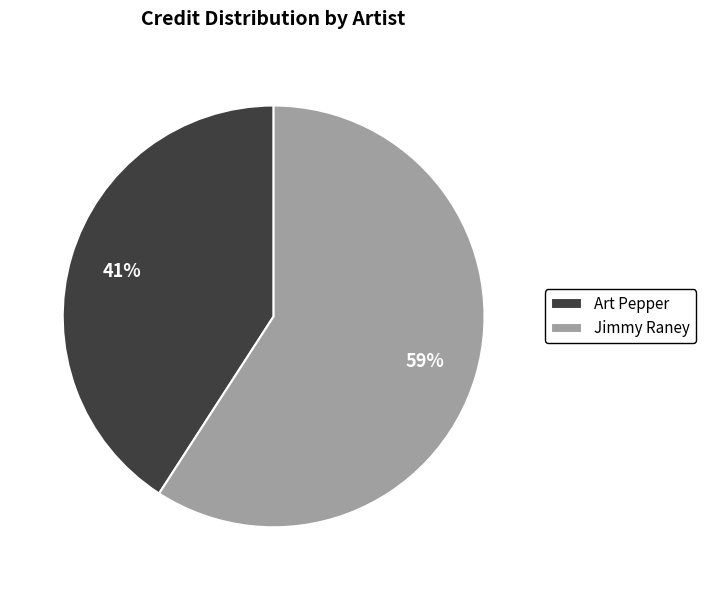

Do Jimmy Raney and Art Pepper together represent more than half of the pie?

Yes